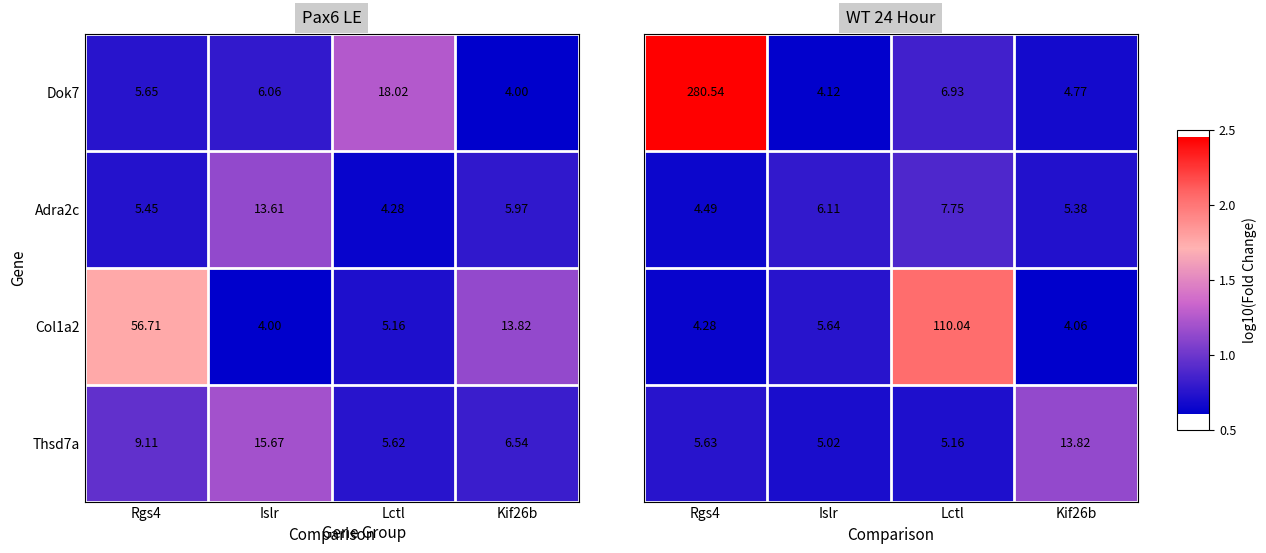

Which category has the lowest value in the Thsd7a series?

Lctl